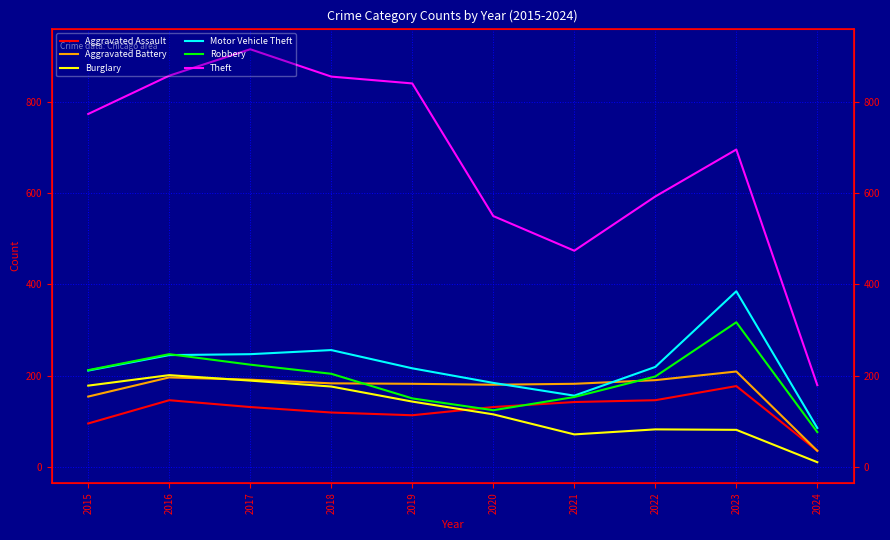

Which category has the lowest value in the Robbery series?

2024